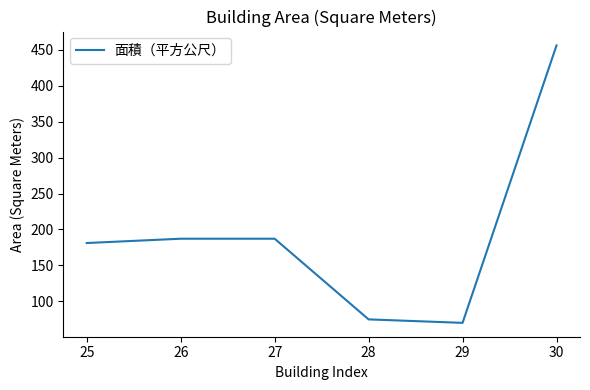

What value does the data have at 30?

456.3